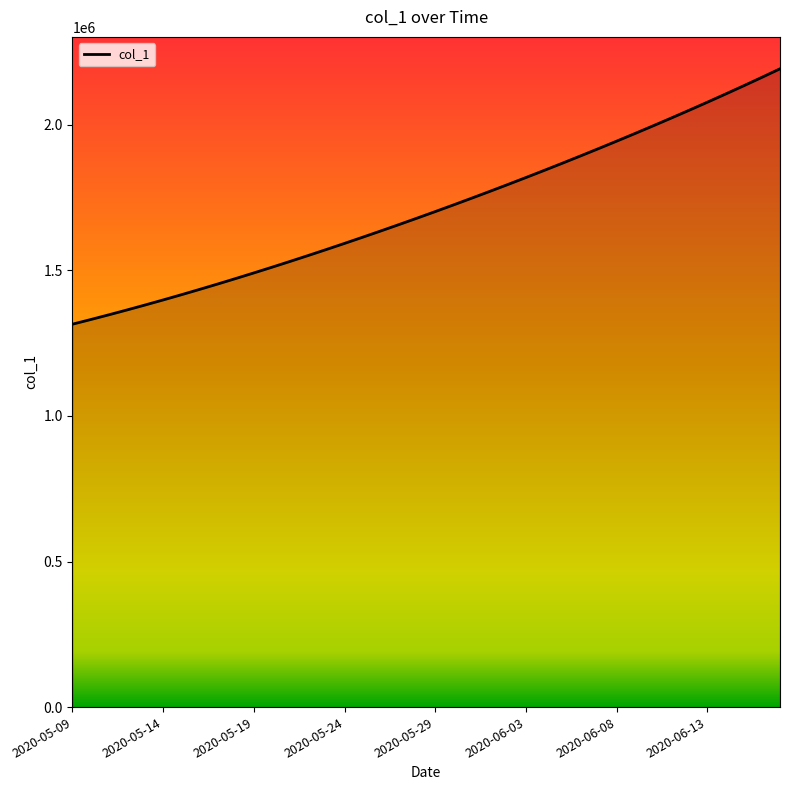

What is the sum of all values?

68481215.4